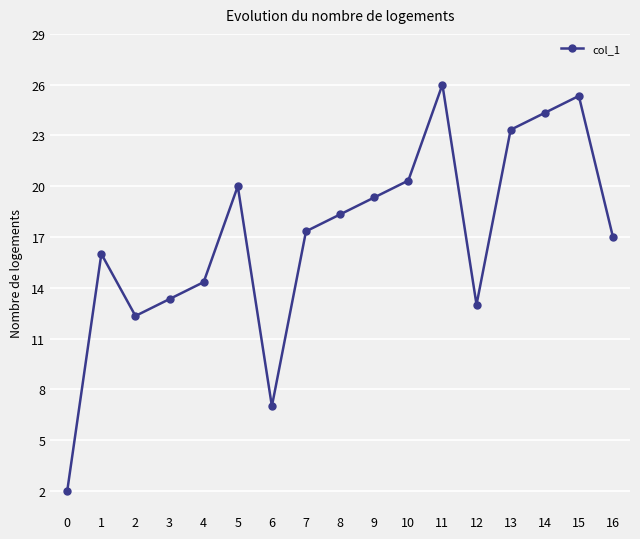

Rank the categories by value from lowest to highest.

0, 6, 2, 12, 3, 4, 1, 16, 7, 8, 9, 5, 10, 13, 14, 15, 11